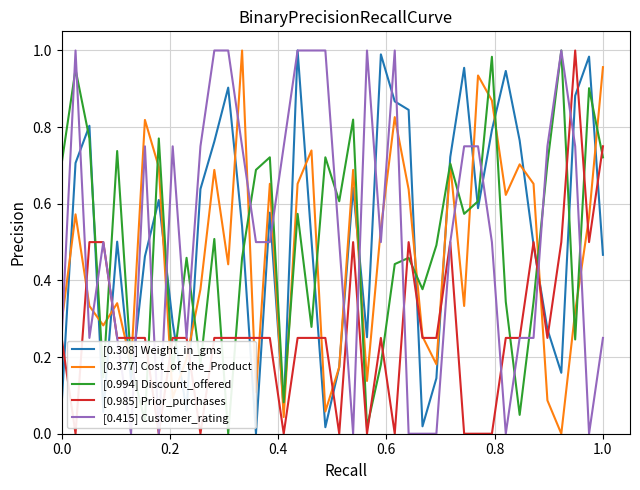

True or false: [0.415] Customer_rating and [0.377] Cost_of_the_Product intersect in this chart.

True